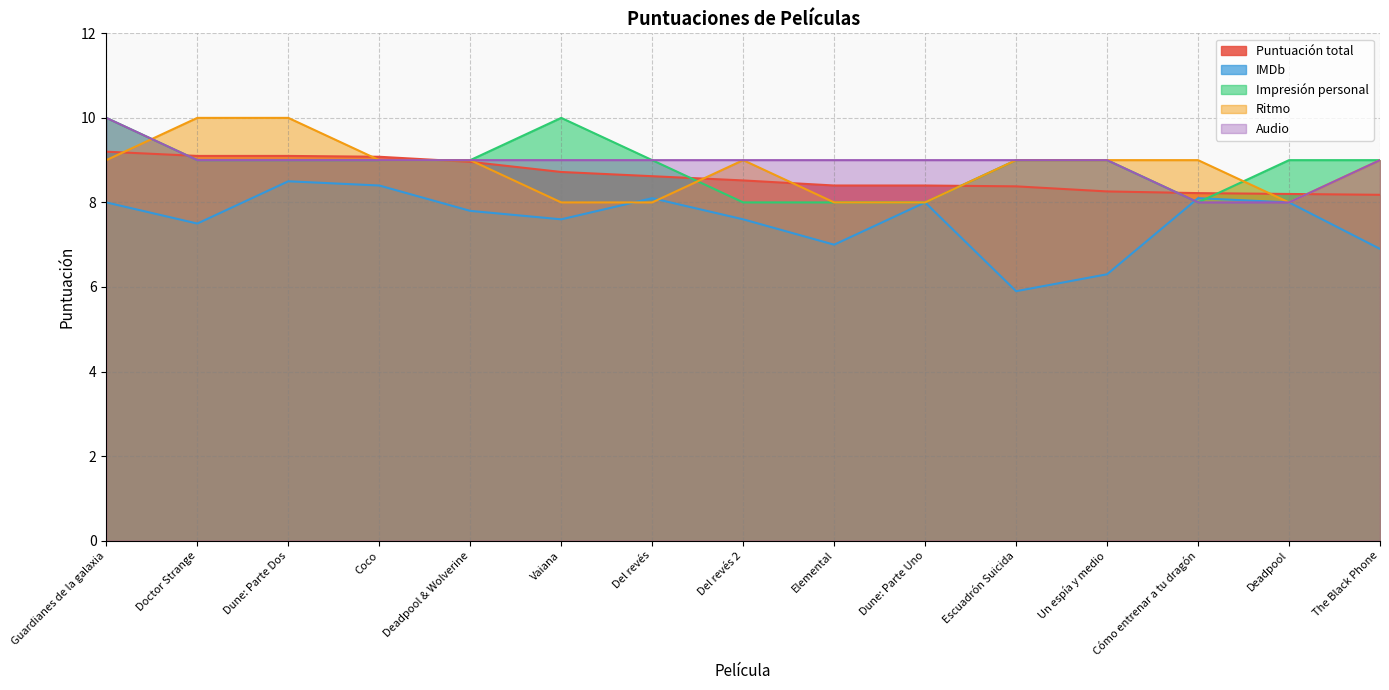

At which label does Impresión personal reach its minimum?

Del revés 2